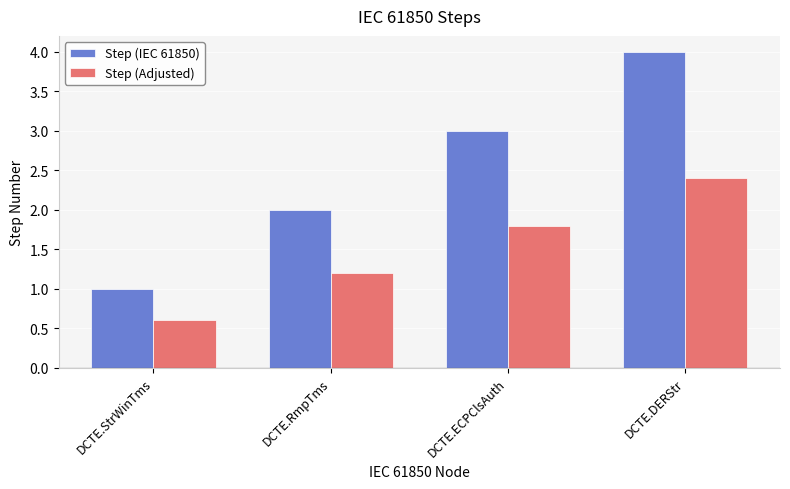

How many values in the Step (Adjusted) series exceed 1?

3